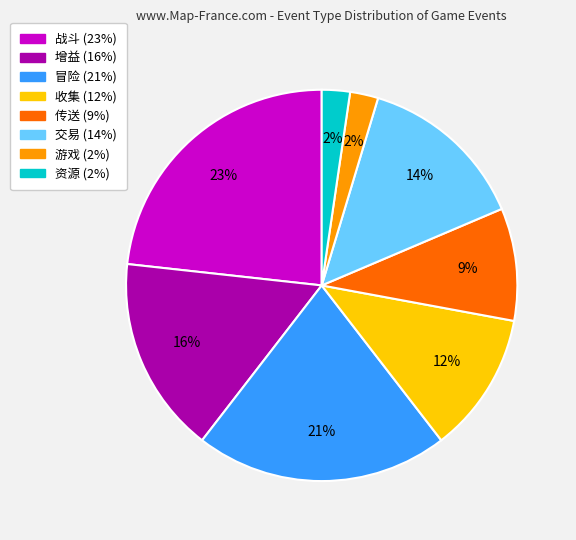

Approximately how many times larger is the value at 战斗 compared to 增益?

1.4